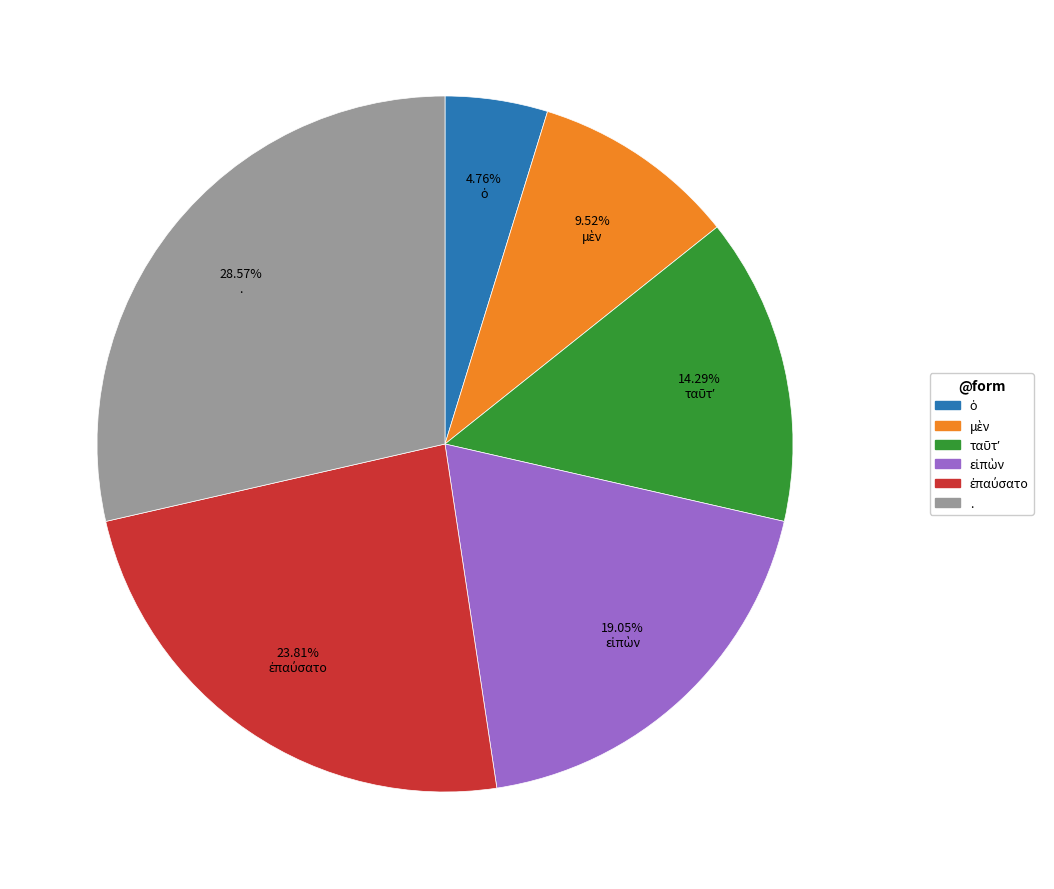

How many segments does this pie chart have?

6